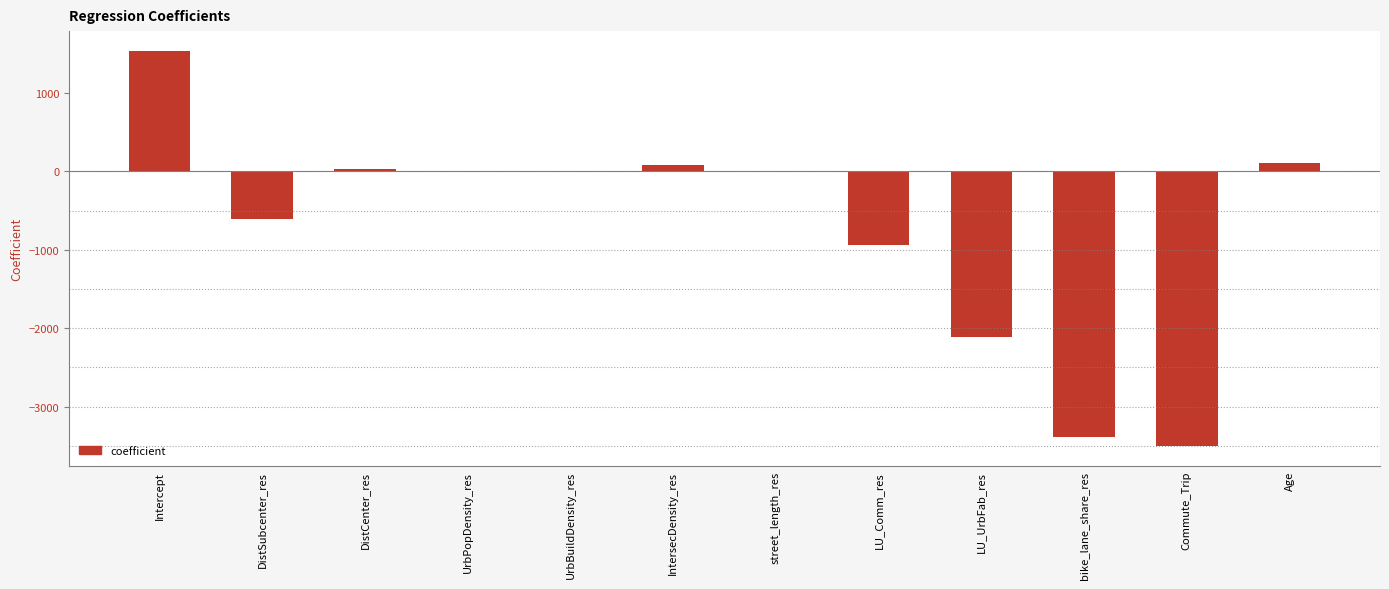

The value at UrbBuildDensity_res is 0.0. True or false?

True